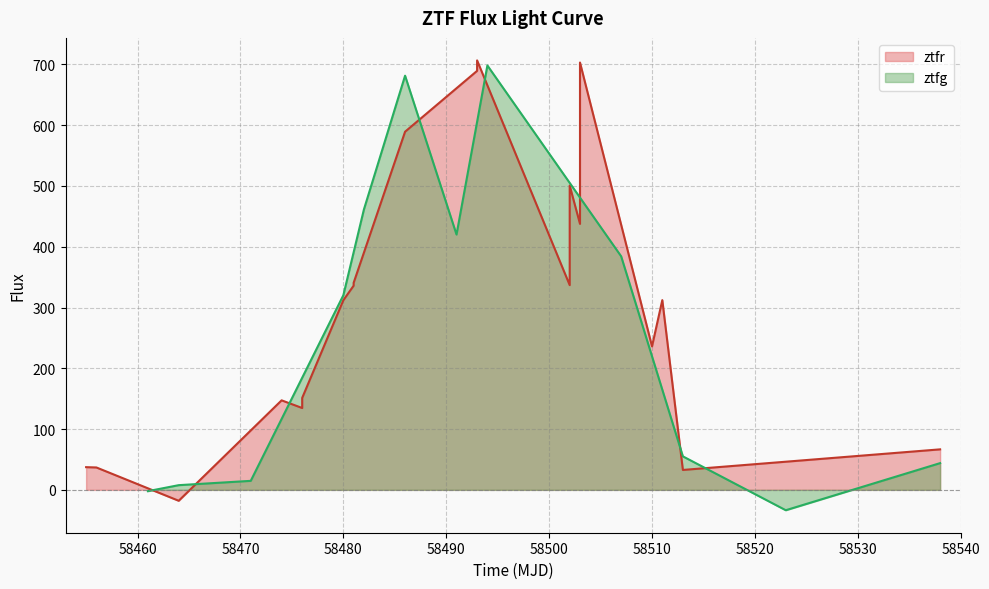

What is the maximum value for ztfg?

698.3